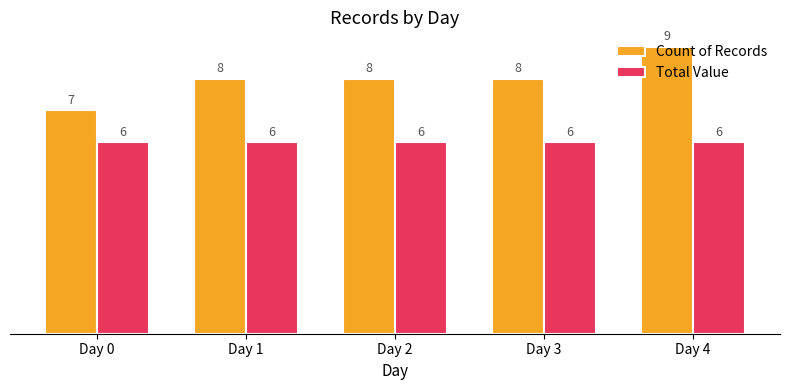

What is the approximate value of Total Value at Day 0?

6